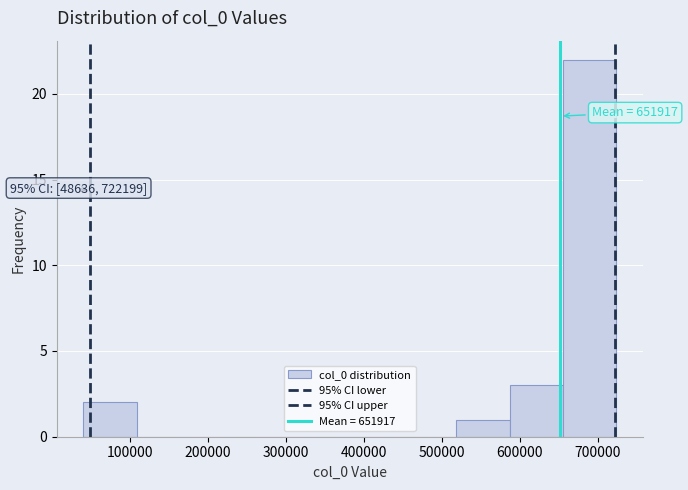

Which range on the x-axis has the tallest bar?

660000 to 720000